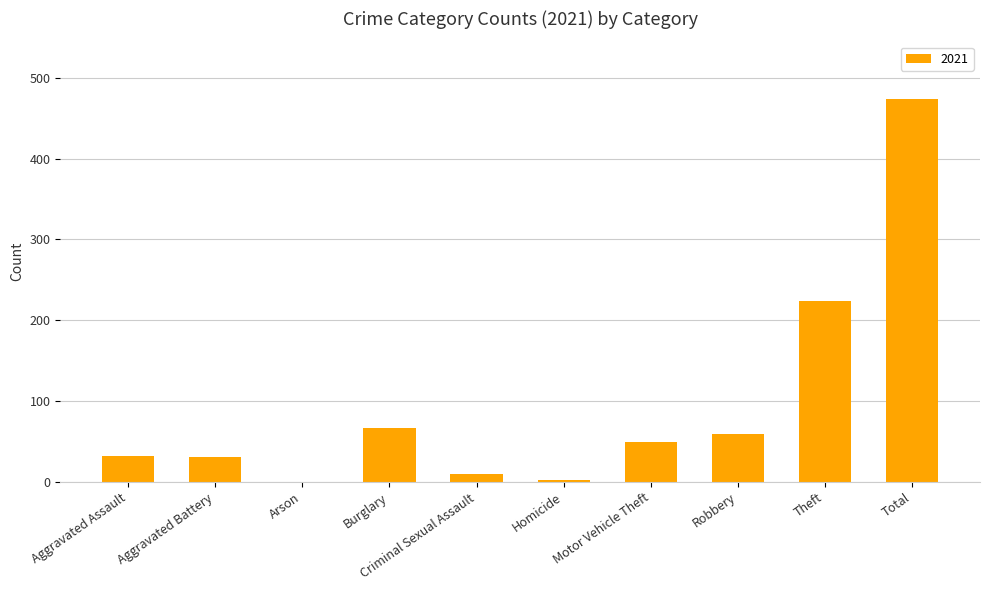

What is the sum of all values?

948